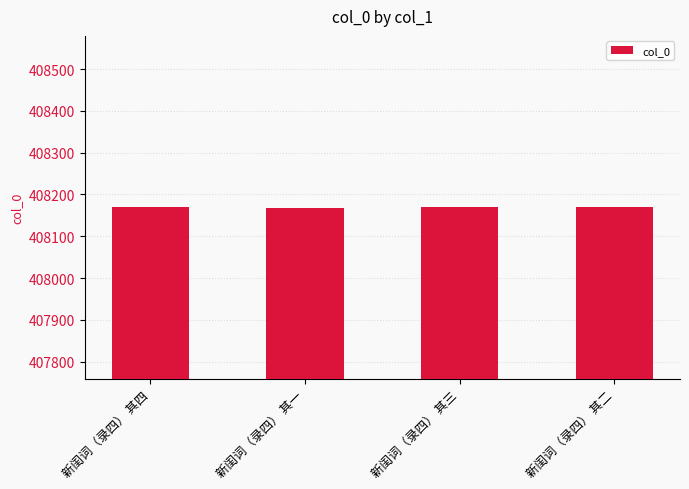

What is the ratio of the value at 新闺词（录四） 其三 to the value at 新闺词（录四） 其一?

1.0